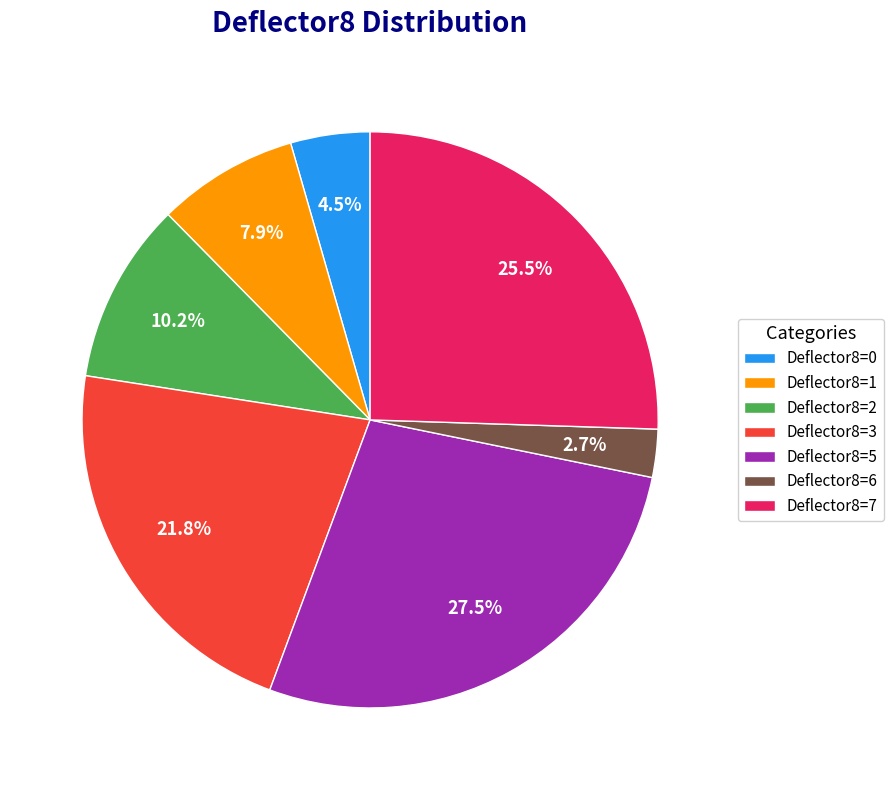

To the nearest percent, what is the difference between the largest and smallest slice percentages?

25%